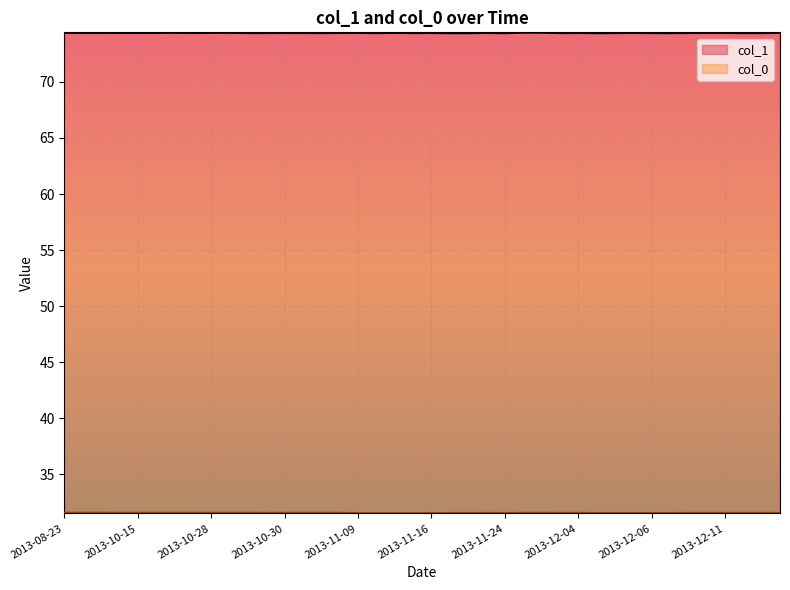

Reading left to right, what are all the values shown in this chart?

col_1: 2013-08-23=74.4	2013-09-02=74.3	2013-09-05=74.3	2013-09-08=74.3	2013-10-15=74.3	2013-10-19=74.4	2013-10-21=74.4	2013-10-21=74.3	2013-10-28=74.4	2013-10-29=74.4	2013-10-29=74.3	2013-10-30=74.3	2013-11-01=74.3	2013-11-04=74.3	2013-11-06=74.3	2013-11-09=74.3	2013-11-10=74.3	2013-11-10=74.3	2013-11-12=74.3	2013-11-16=74.3	2013-11-16=74.3	2013-11-19=74.3	2013-11-24=74.3	2013-11-24=74.4	2013-11-25=74.4	2013-11-28=74.3	2013-12-04=74.3	2013-12-05=74.3	2013-12-06=74.3	2013-12-06=74.3	2013-12-06=74.3	2013-12-11=74.3	2013-12-11=74.3	2013-12-11=74.3	2013-12-11=74.3	2013-12-12=74.3	2013-12-16=74.3	2013-12-16=74.4	2013-11-23=74.3	2013-10-29=74.3
col_0: 2013-08-23=31.6	2013-09-02=31.6	2013-09-05=31.6	2013-09-08=31.6	2013-10-15=31.6	2013-10-19=31.6	2013-10-21=31.6	2013-10-21=31.6	2013-10-28=31.6	2013-10-29=31.6	2013-10-29=31.6	2013-10-30=31.6	2013-11-01=31.6	2013-11-04=31.6	2013-11-06=31.6	2013-11-09=31.6	2013-11-10=31.6	2013-11-10=31.6	2013-11-12=31.6	2013-11-16=31.6	2013-11-16=31.6	2013-11-19=31.6	2013-11-24=31.6	2013-11-24=31.6	2013-11-25=31.6	2013-11-28=31.6	2013-12-04=31.6	2013-12-05=31.6	2013-12-06=31.6	2013-12-06=31.6	2013-12-06=31.6	2013-12-11=31.6	2013-12-11=31.6	2013-12-11=31.6	2013-12-11=31.6	2013-12-12=31.6	2013-12-16=31.6	2013-12-16=31.6	2013-11-23=31.6	2013-10-29=31.6